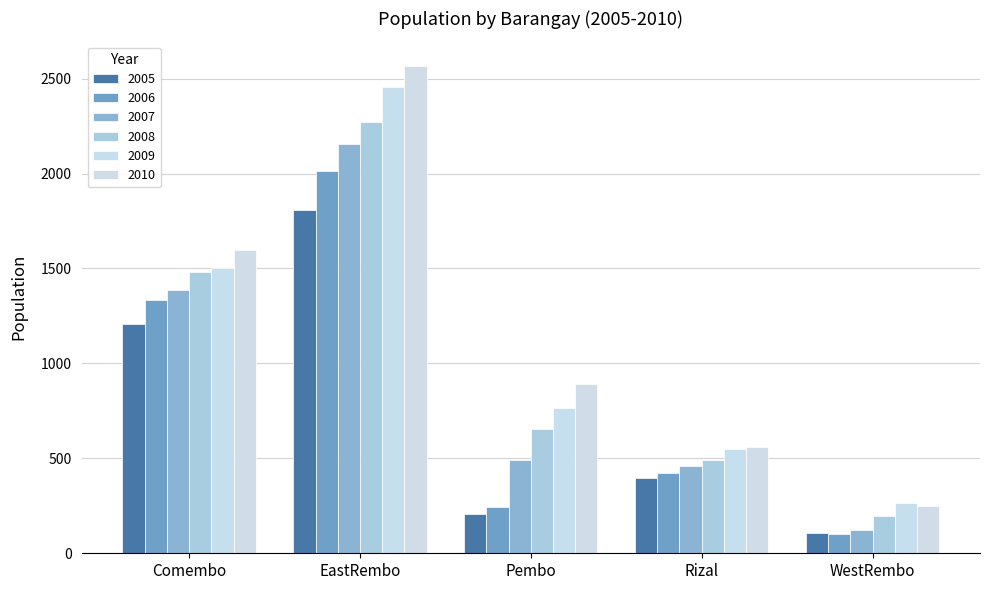

How many values in the 2010 series are below 891?

2